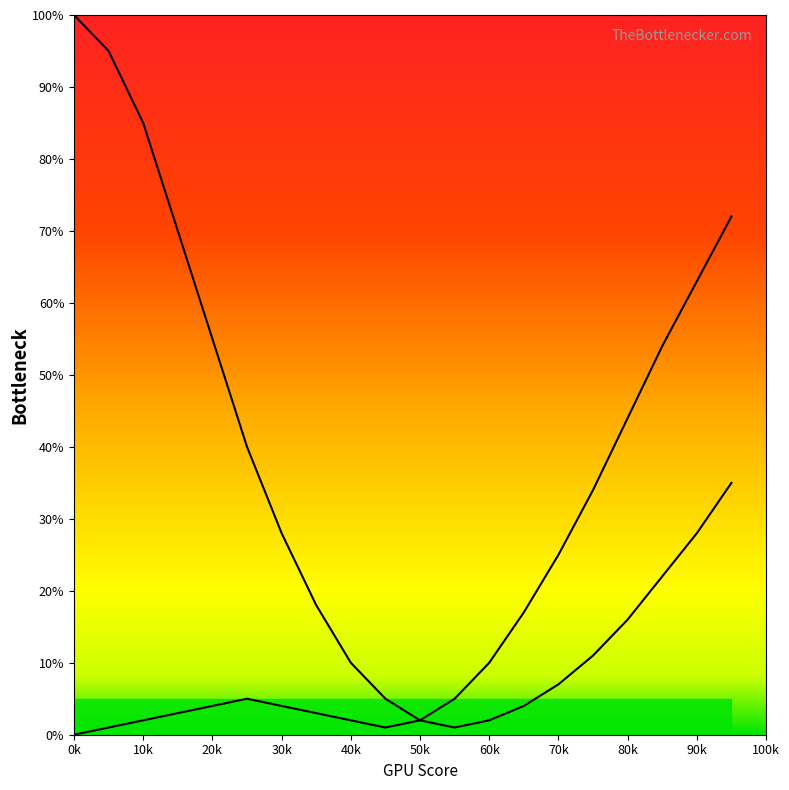

Does the chart display data point markers on the line(s)?

No